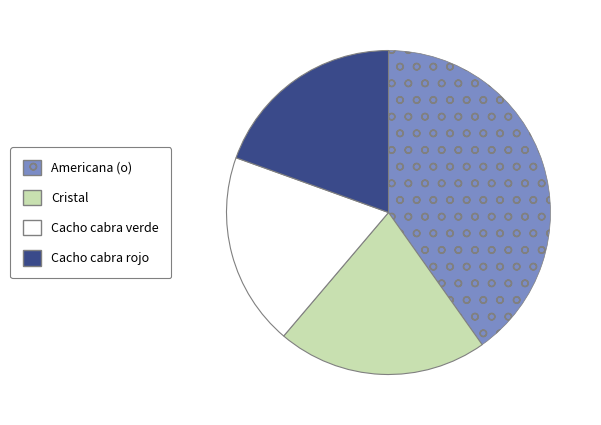

Does any single category account for the majority?

No